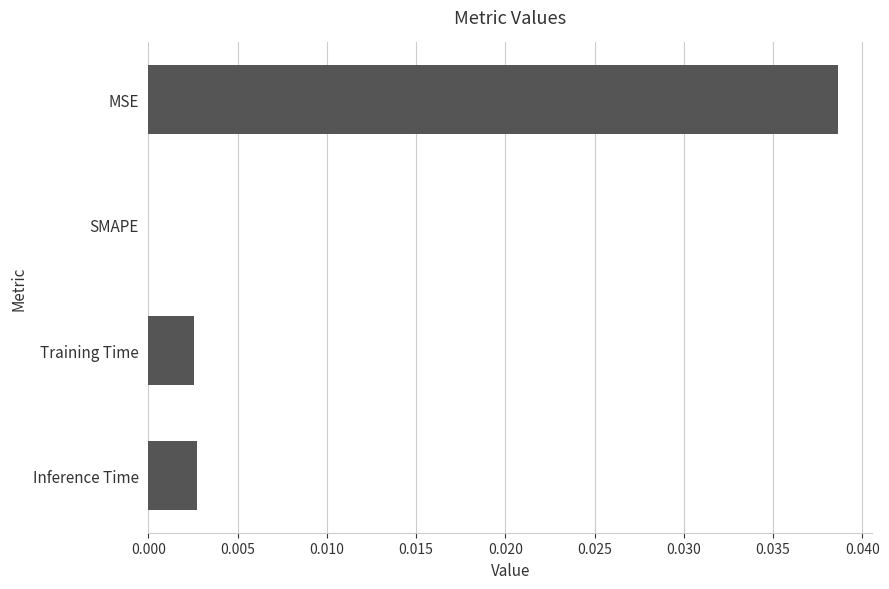

At which category does the chart reach its peak across all series?

MSE